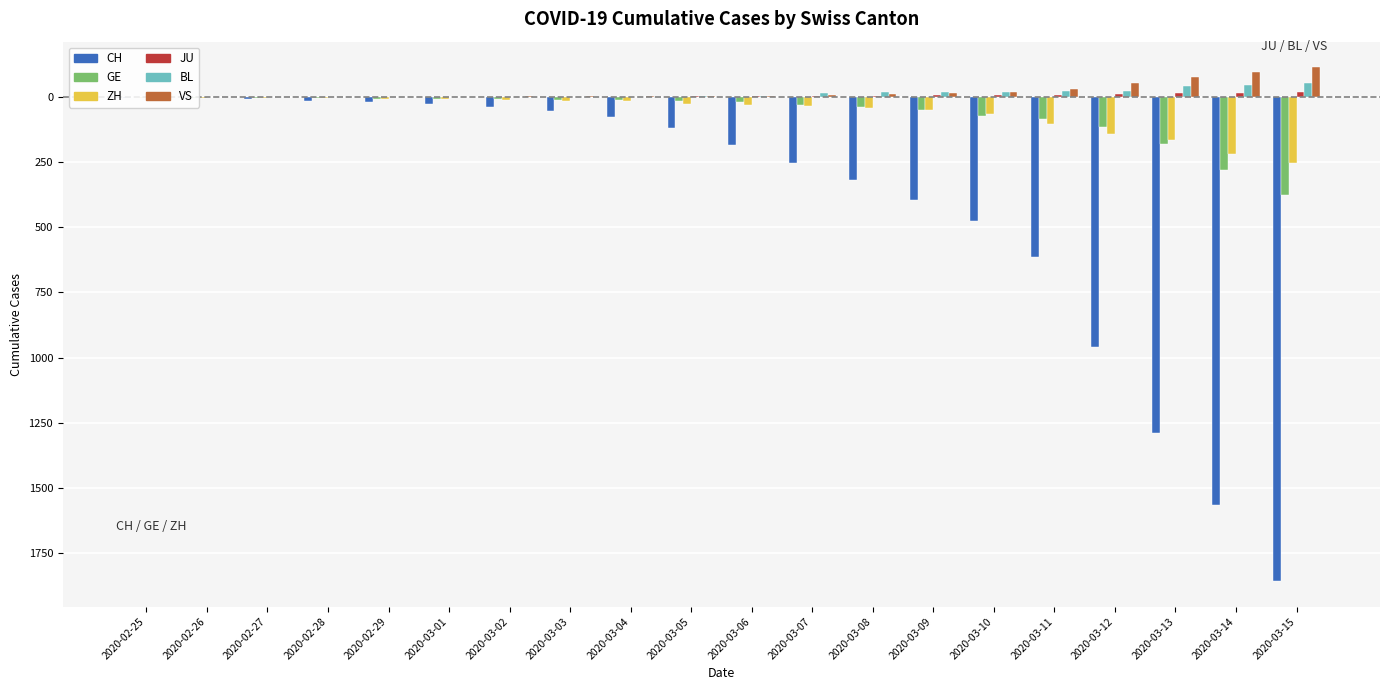

At which label is ZH closest to -126?

2020-03-12